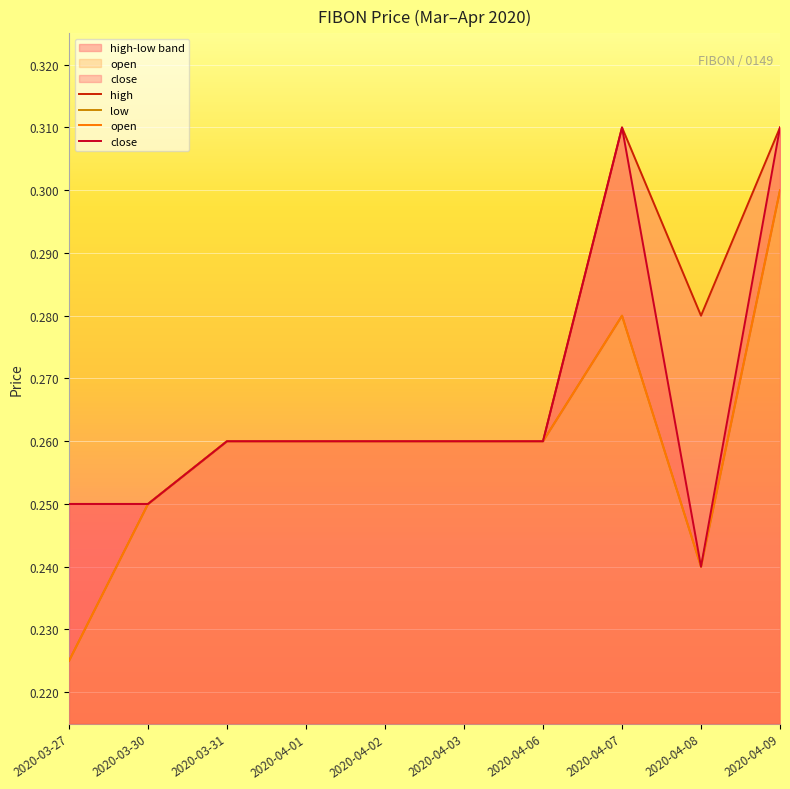

Reading right to left, extract all data points from this chart.

high: 2020-04-09=0.3	2020-04-08=0.3	2020-04-07=0.3	2020-04-06=0.3	2020-04-03=0.3	2020-04-02=0.3	2020-04-01=0.3	2020-03-31=0.3	2020-03-30=0.2	2020-03-27=0.2
low: 2020-04-09=0.3	2020-04-08=0.2	2020-04-07=0.3	2020-04-06=0.3	2020-04-03=0.3	2020-04-02=0.3	2020-04-01=0.3	2020-03-31=0.3	2020-03-30=0.2	2020-03-27=0.2
open: 2020-04-09=0.3	2020-04-08=0.2	2020-04-07=0.3	2020-04-06=0.3	2020-04-03=0.3	2020-04-02=0.3	2020-04-01=0.3	2020-03-31=0.3	2020-03-30=0.2	2020-03-27=0.2
close: 2020-04-09=0.3	2020-04-08=0.2	2020-04-07=0.3	2020-04-06=0.3	2020-04-03=0.3	2020-04-02=0.3	2020-04-01=0.3	2020-03-31=0.3	2020-03-30=0.2	2020-03-27=0.2